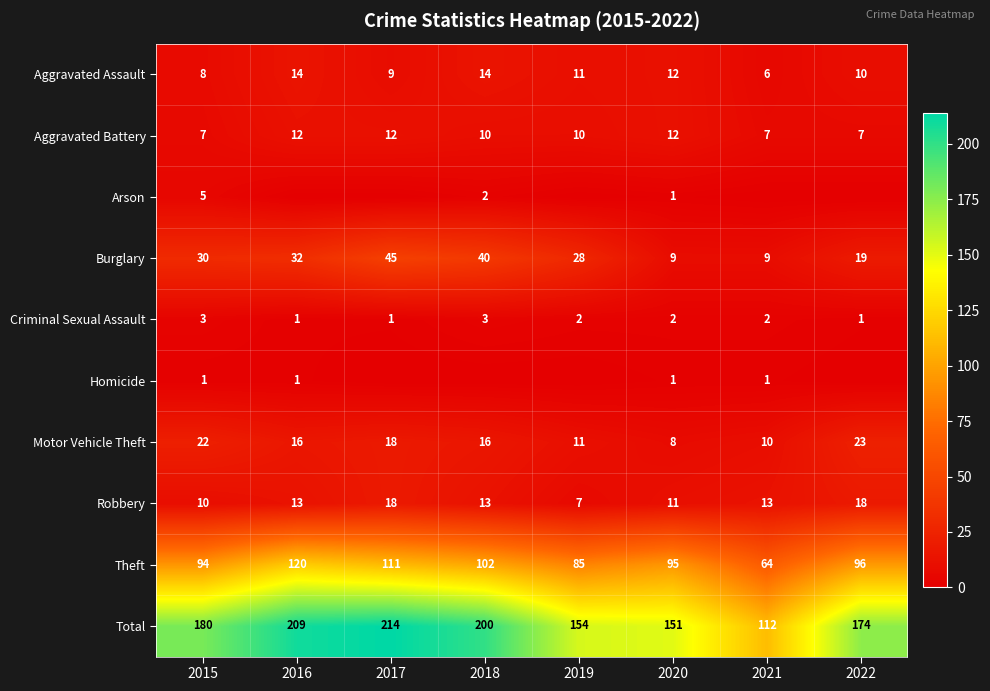

What is the maximum value for Criminal Sexual Assault?

3